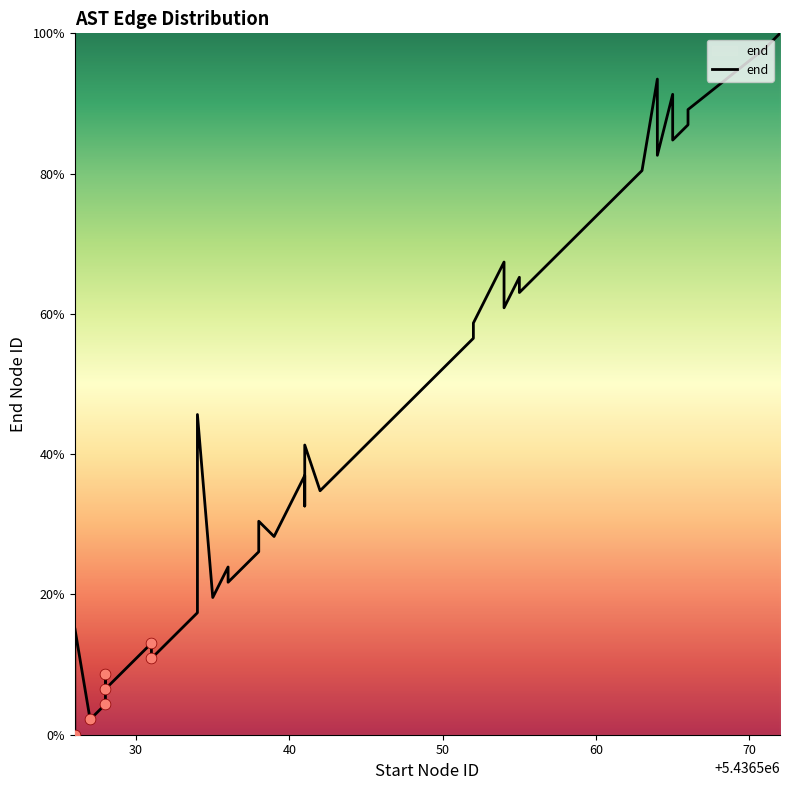

What is the ratio of the value at 60 to the value at 23?

0.2